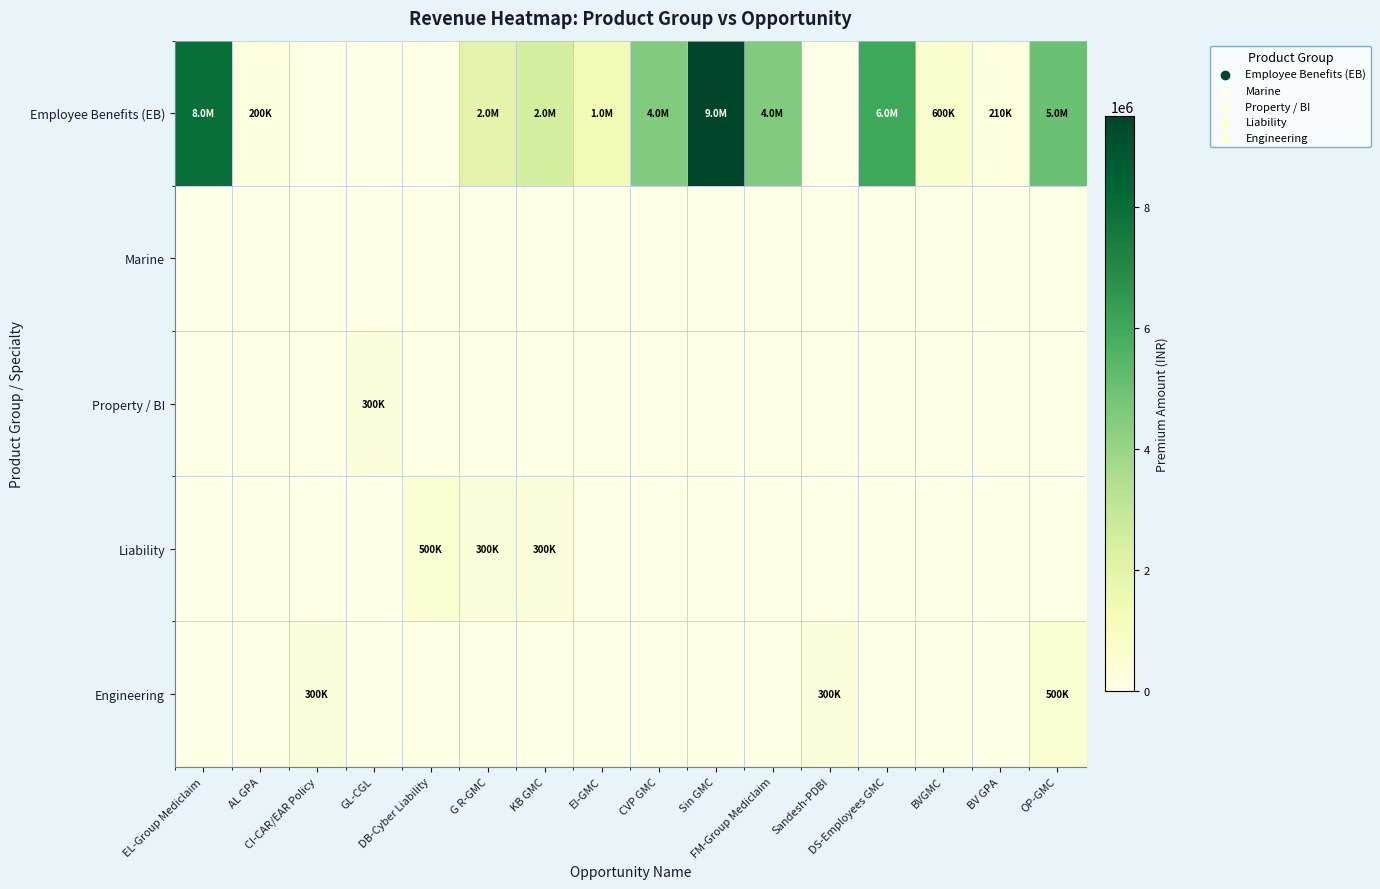

What is the total value across all series at FM-Group Mediclaim?

4500000